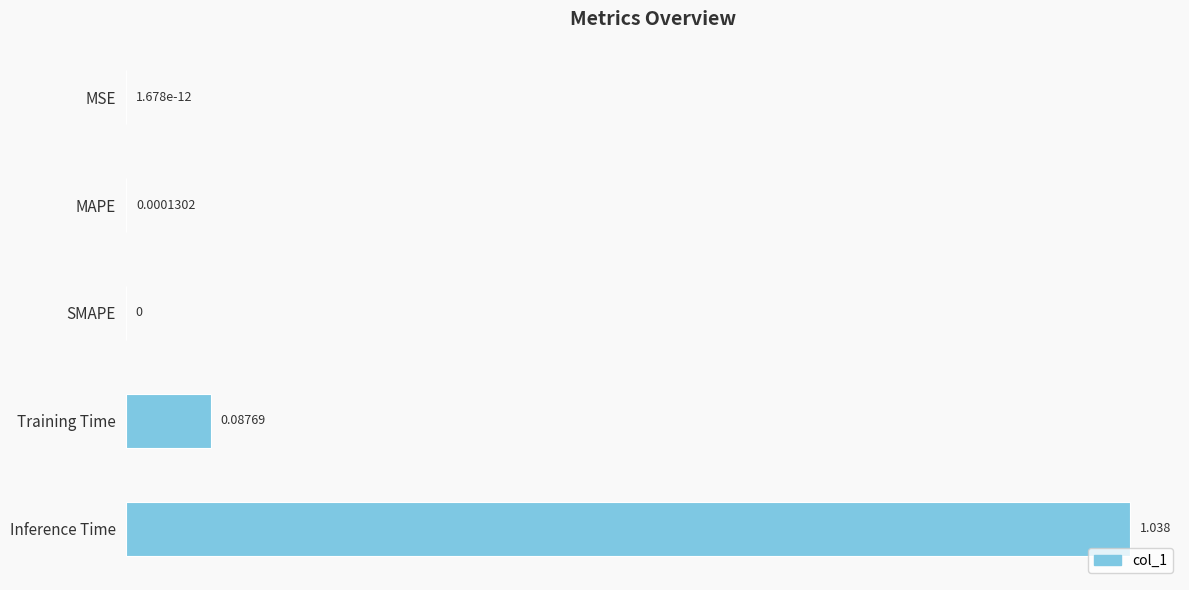

Which has a higher value, Inference Time or SMAPE?

Inference Time